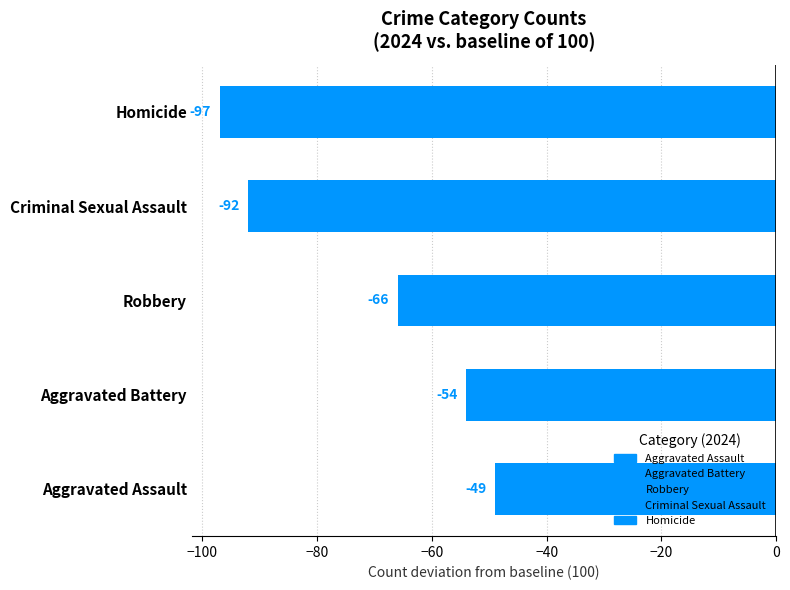

Between Criminal Sexual Assault and Robbery, which is larger?

Robbery